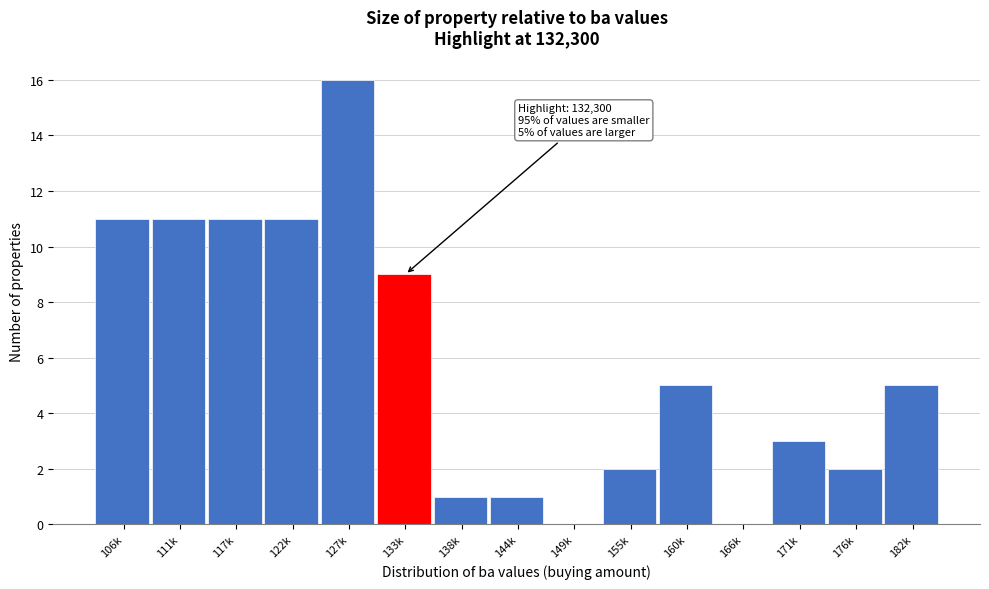

Reading left to right, transcribe all the data shown in this chart.

106k=11	111k=11	117k=11	122k=11	127k=16	133k=9	138k=1	144k=1	149k=0	155k=2	160k=5	166k=0	171k=3	176k=2	182k=5